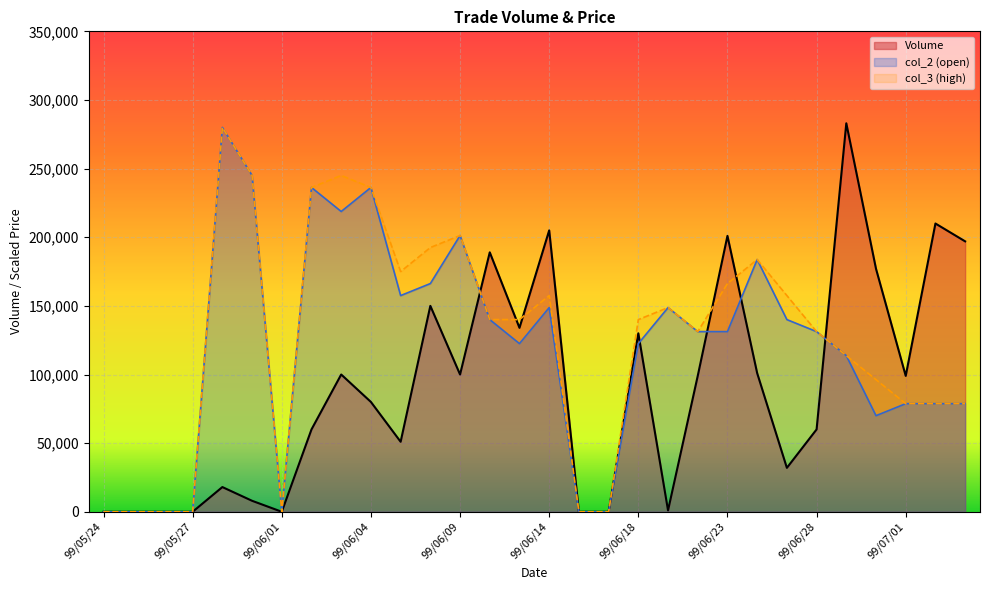

What is the difference between the maximum and minimum values in the col_2 series?

280000.0